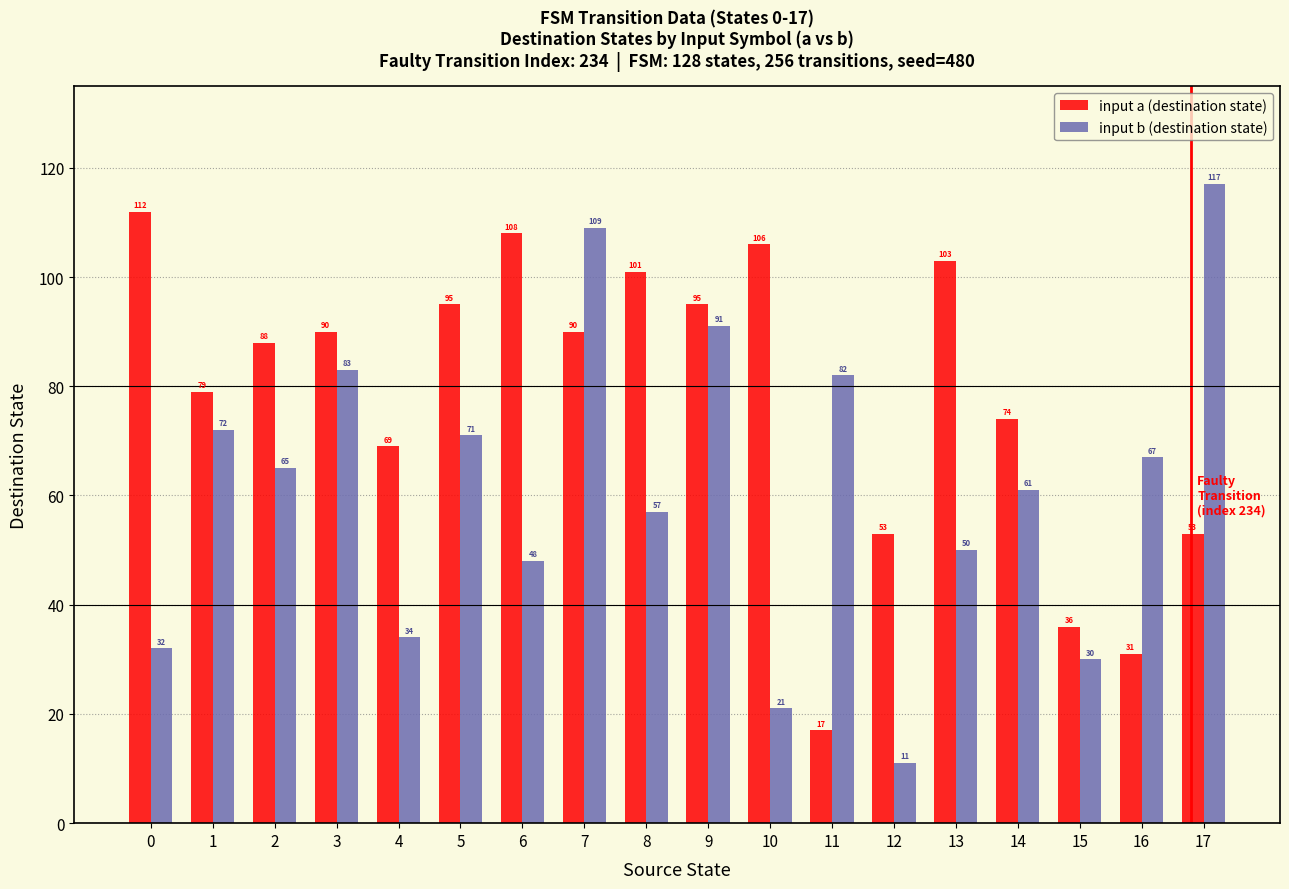

The input a (destination state) series shows 88 at 2. True or false?

True